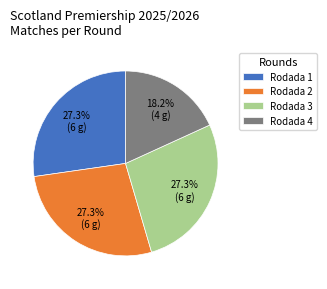

What is the ratio of the value at Rodada 2 to the value at Rodada 1?

1.0